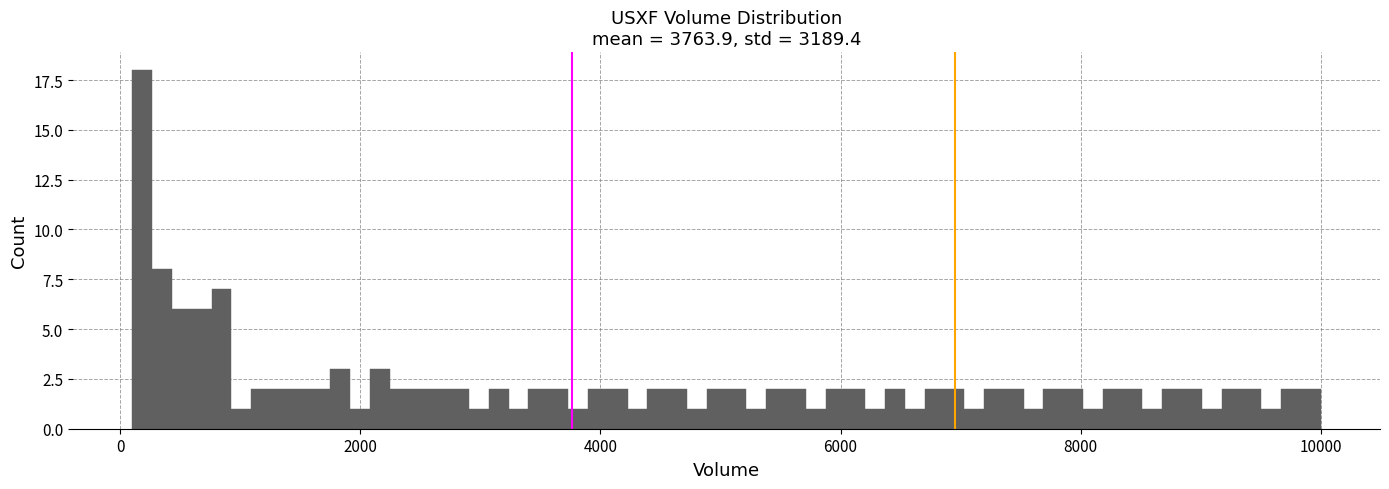

Around what value on the x-axis is the tallest bar? Give the approximate position of its centre, as read against the axis.

200